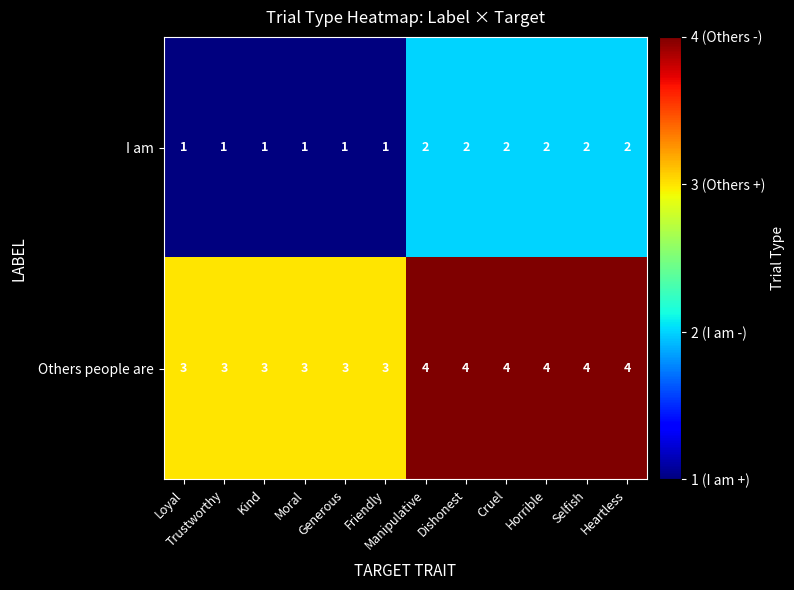

At how many categories does at least one series exceed 1?

12